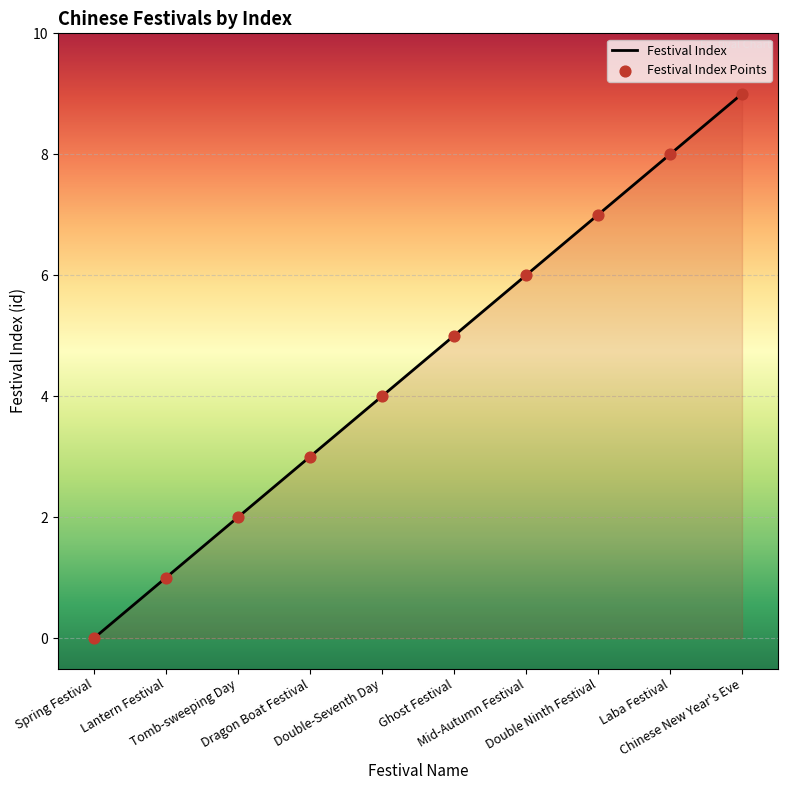

Which has a higher value, Spring Festival or Tomb-sweeping Day?

Tomb-sweeping Day